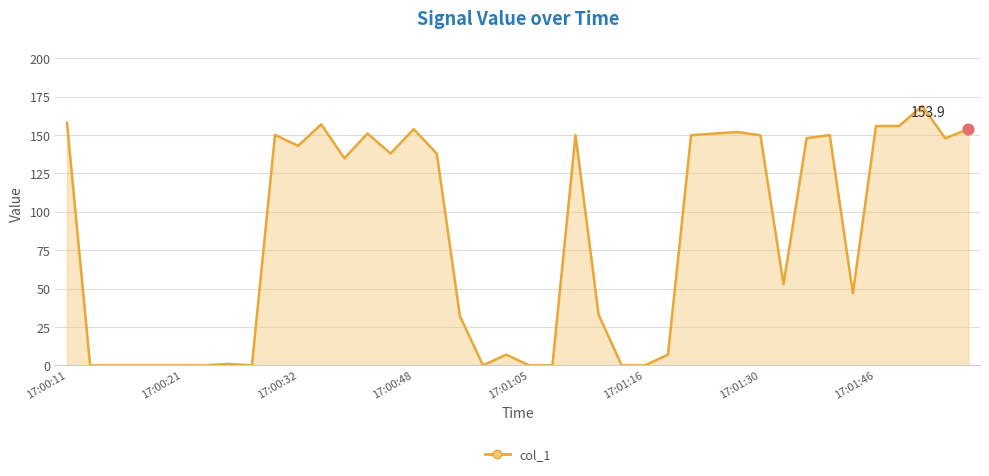

What is the greatest value displayed?

168.9